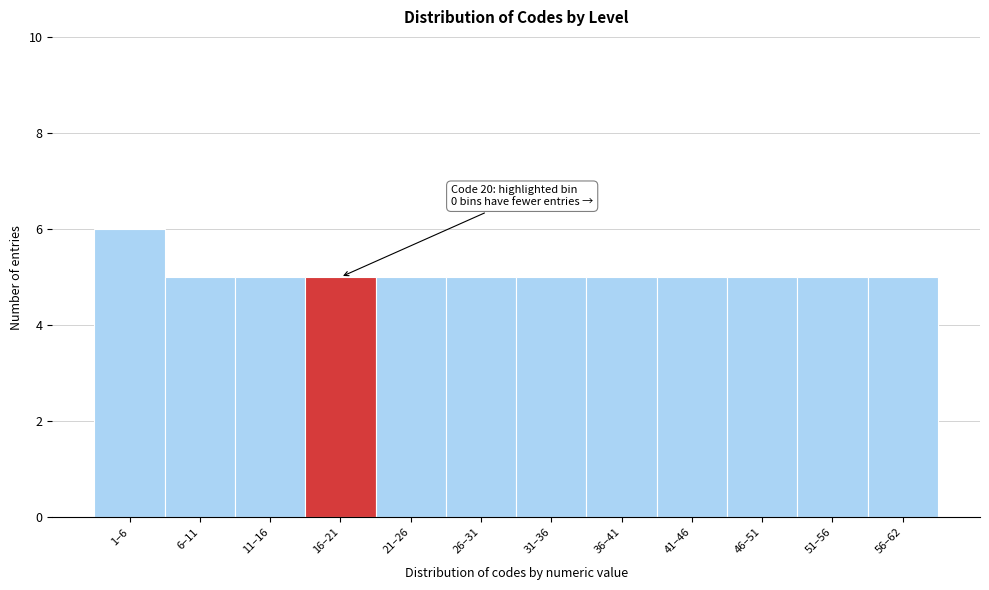

Reading left to right, list all the values displayed in this chart.

6	5	5	5	5	5	5	5	5	5	5	5